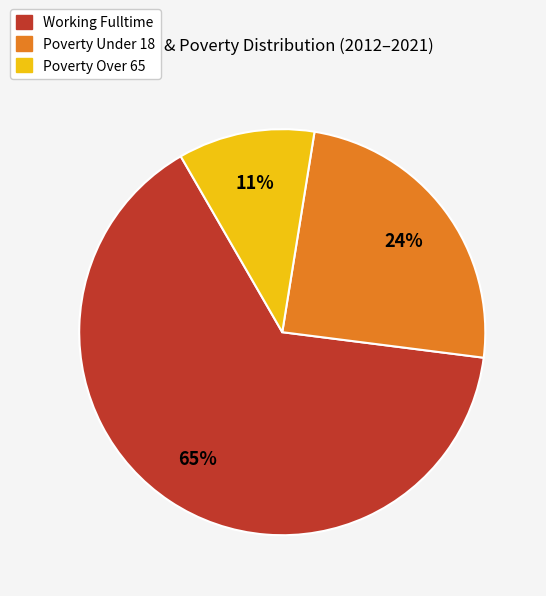

To the nearest percent, what is the average slice percentage?

33%